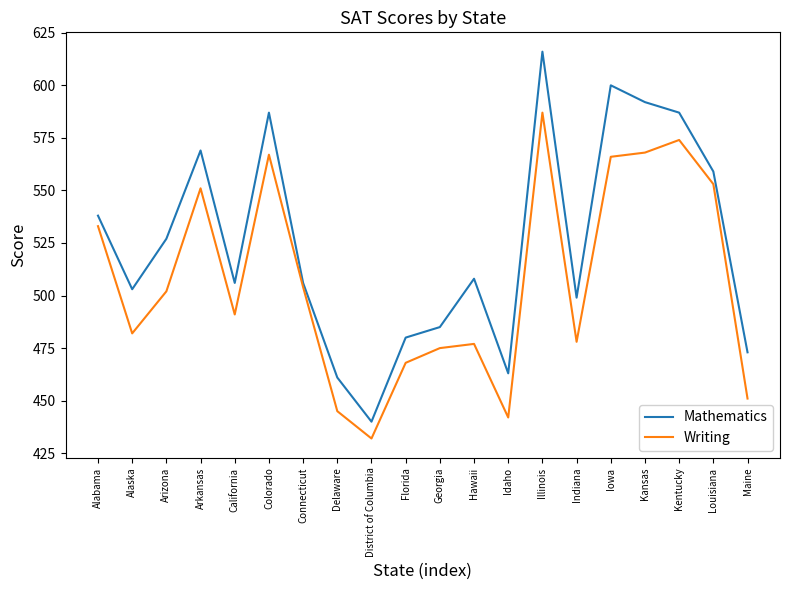

True or false: Writing has a value of 889 at Alabama.

False